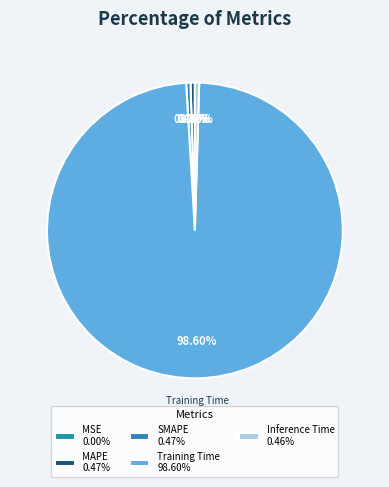

How many segments does this pie chart have?

5